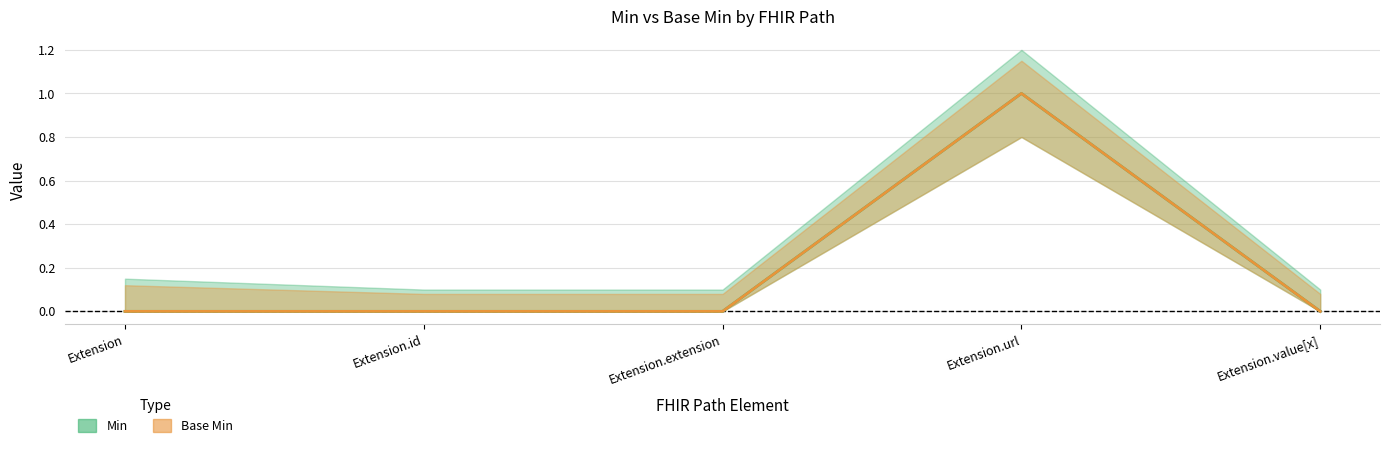

What is the label of the 3rd point from the right?

Extension.extension